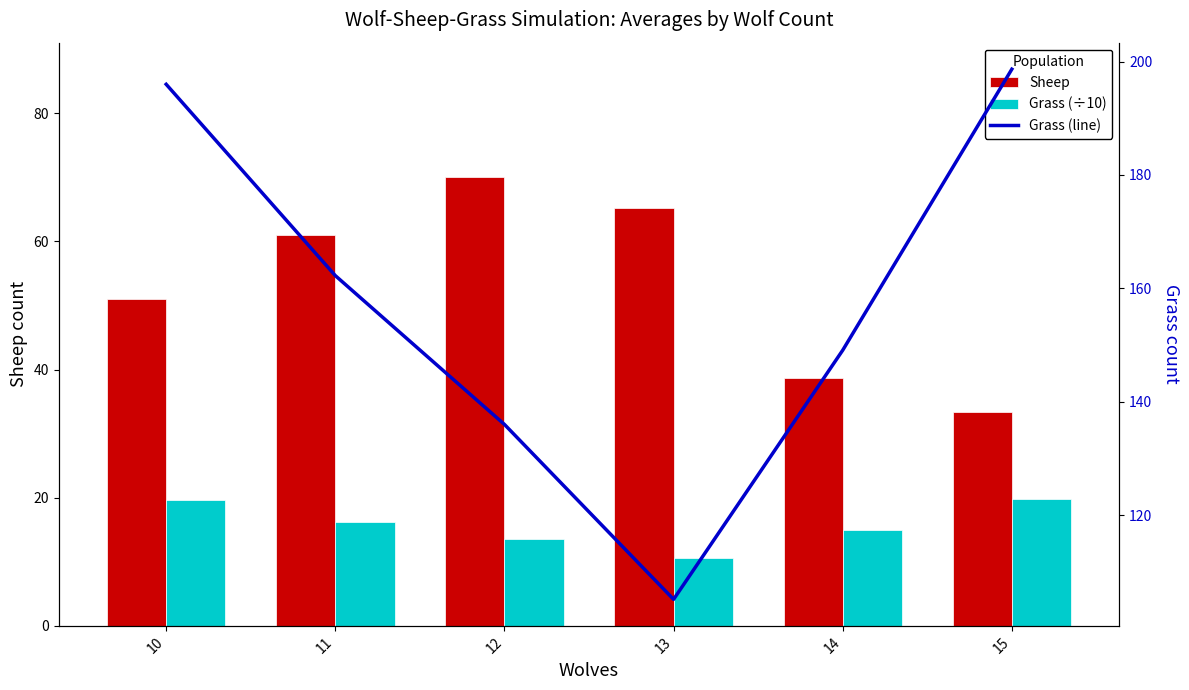

What is the greatest value displayed?

198.7